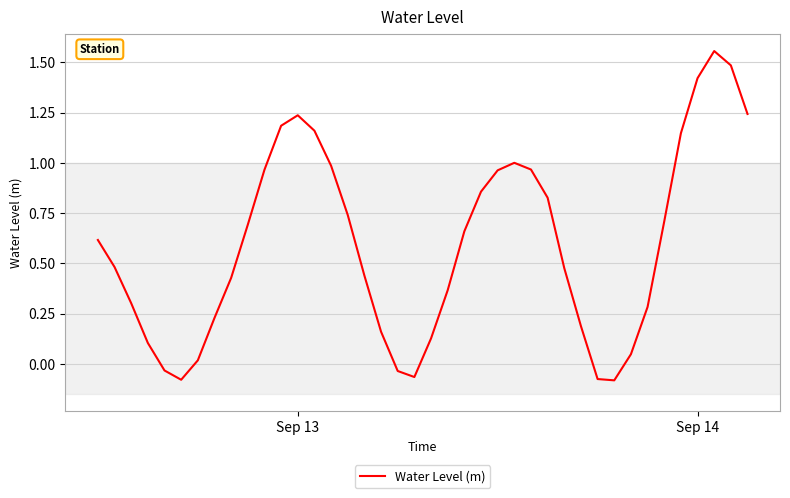

Is this an area chart (filled region under the line)?

No